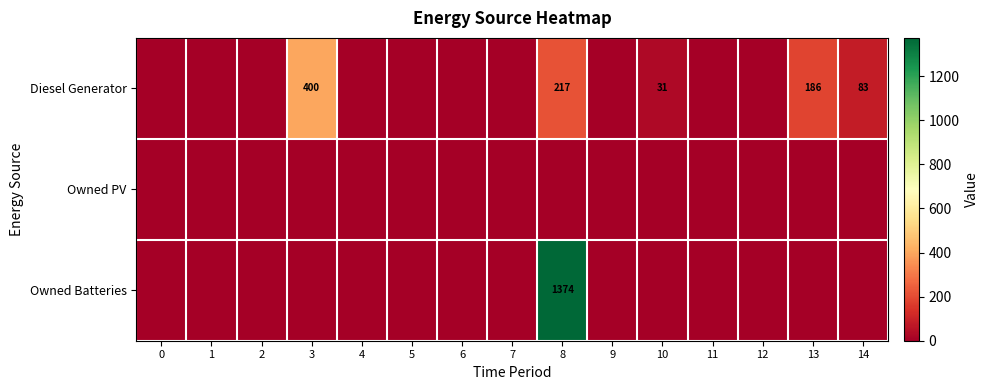

The value of Diesel Generator at 10 is 52. True or false?

False